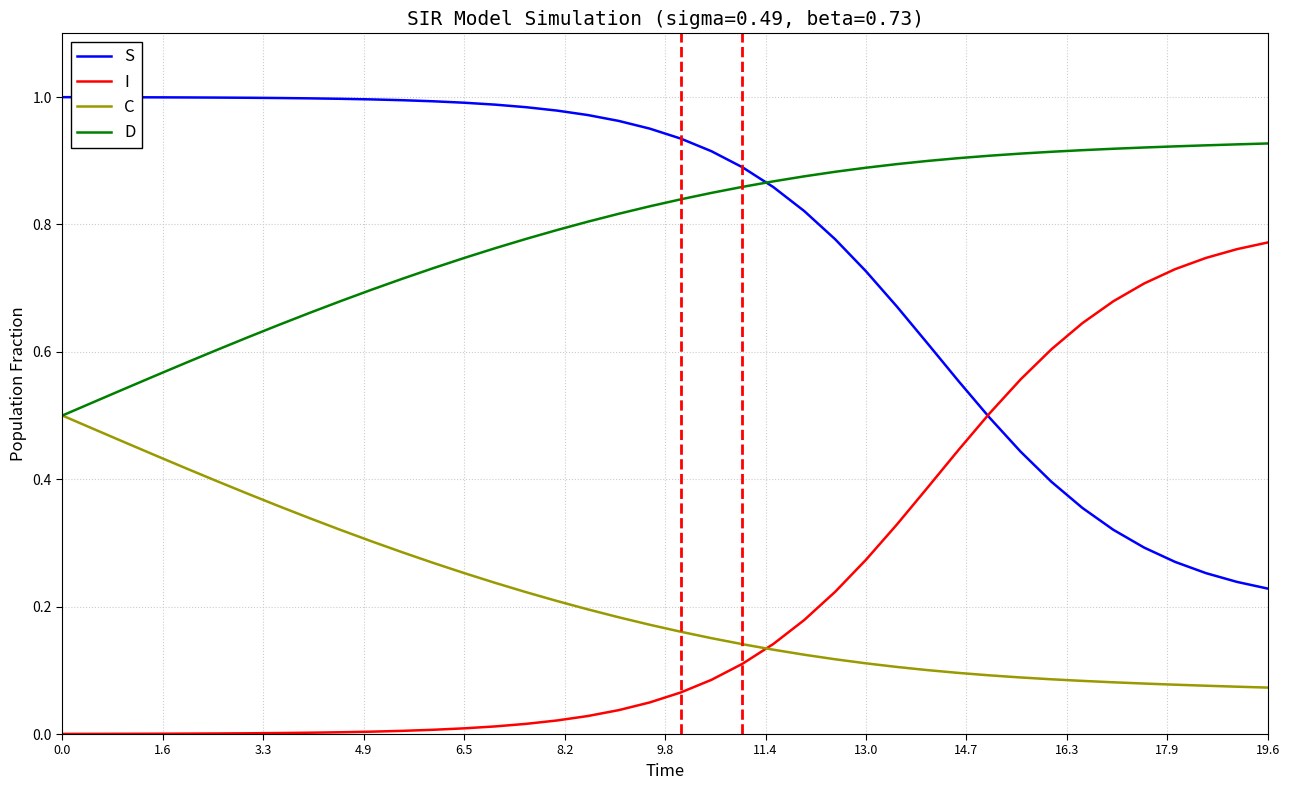

True or false: S and C cross at least once.

False